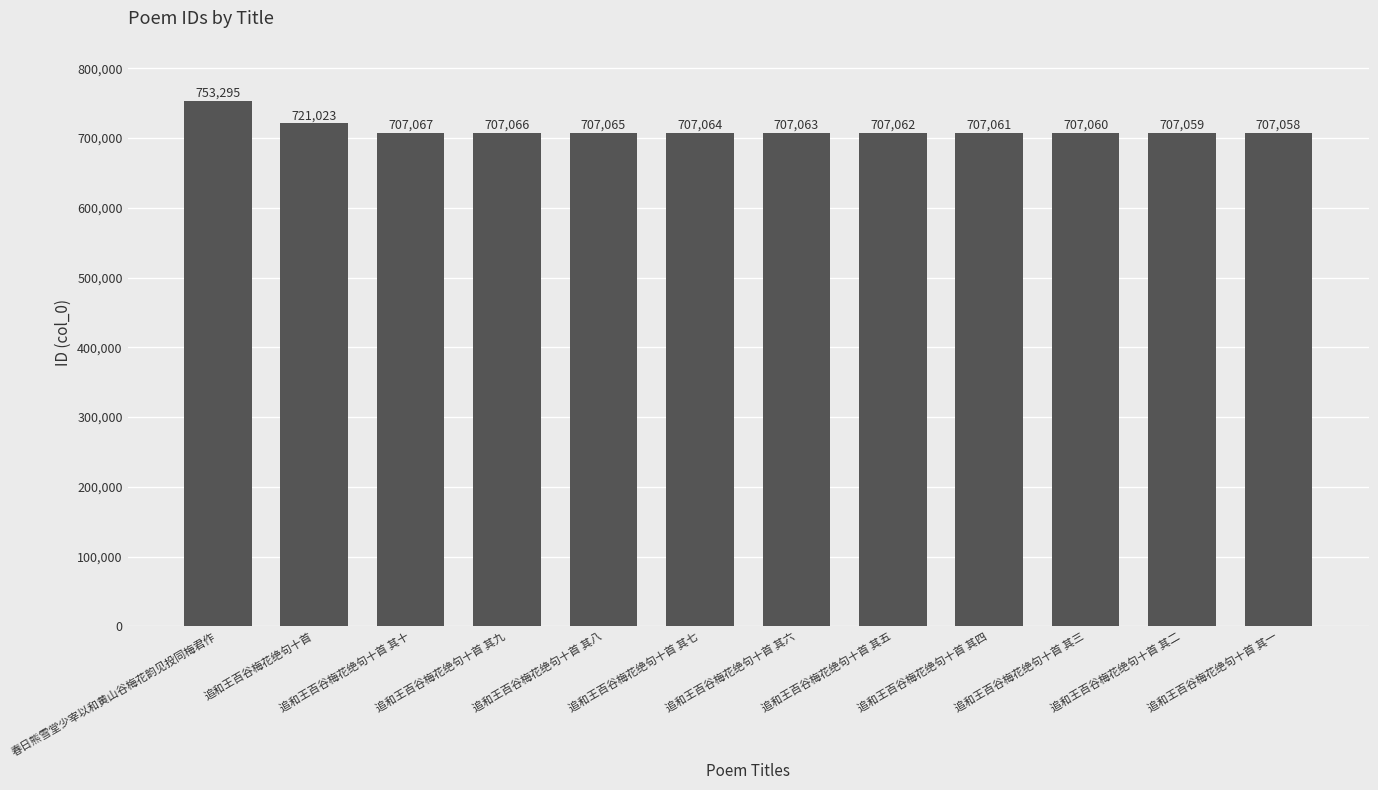

What is the maximum value shown in the chart?

753295